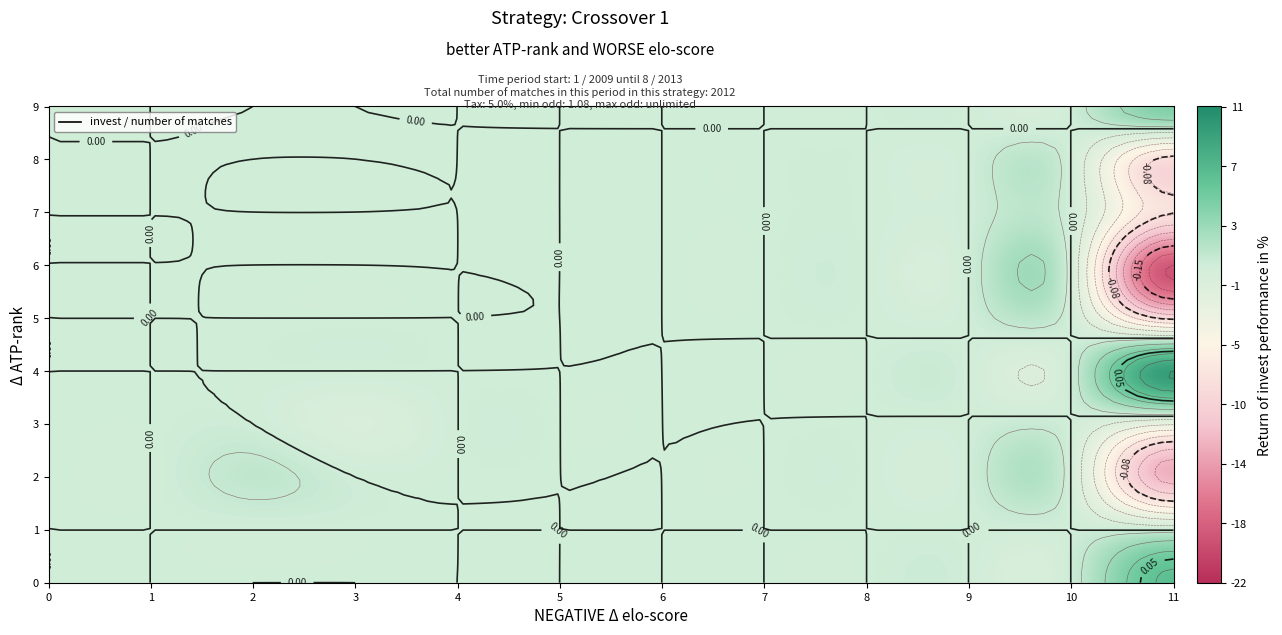

Rank the categories by 1 value from highest to lowest.

0, 1, 2, 3, 4, 5, 6, 7, 8, 9, 10, 11